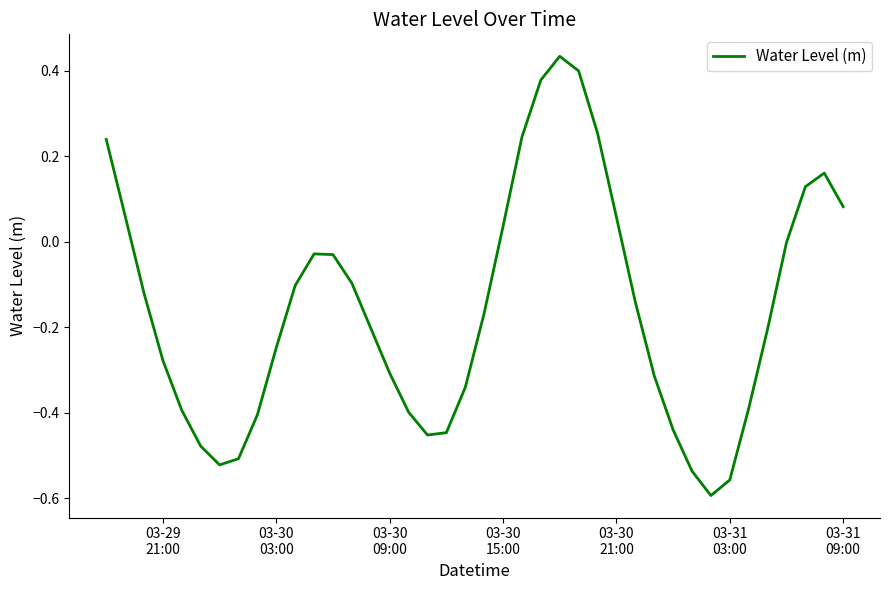

What is the difference between the maximum and minimum values?

1.0